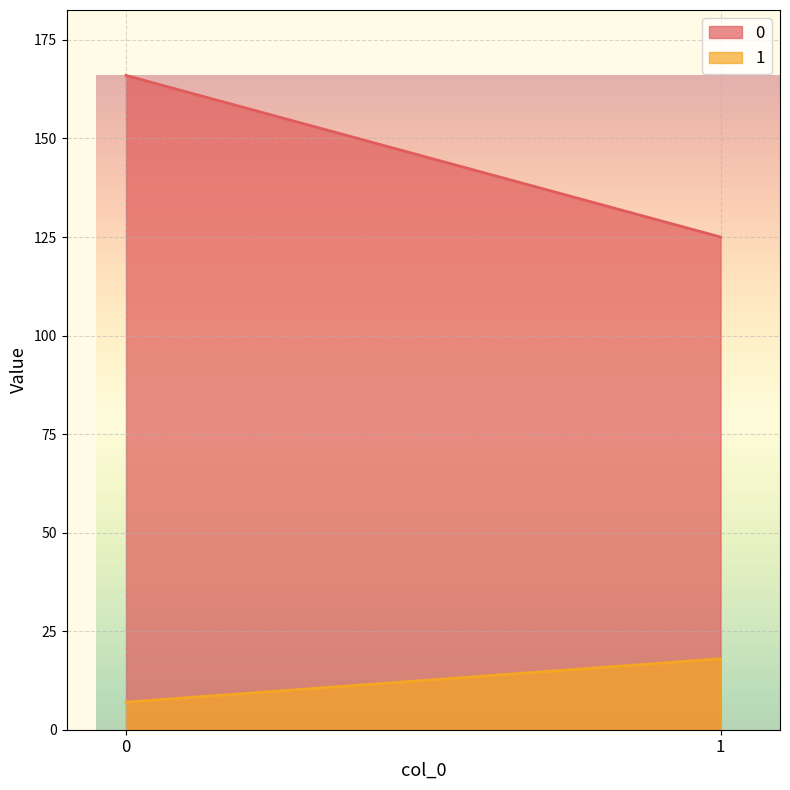

The 1 series shows 2 at 0. True or false?

False